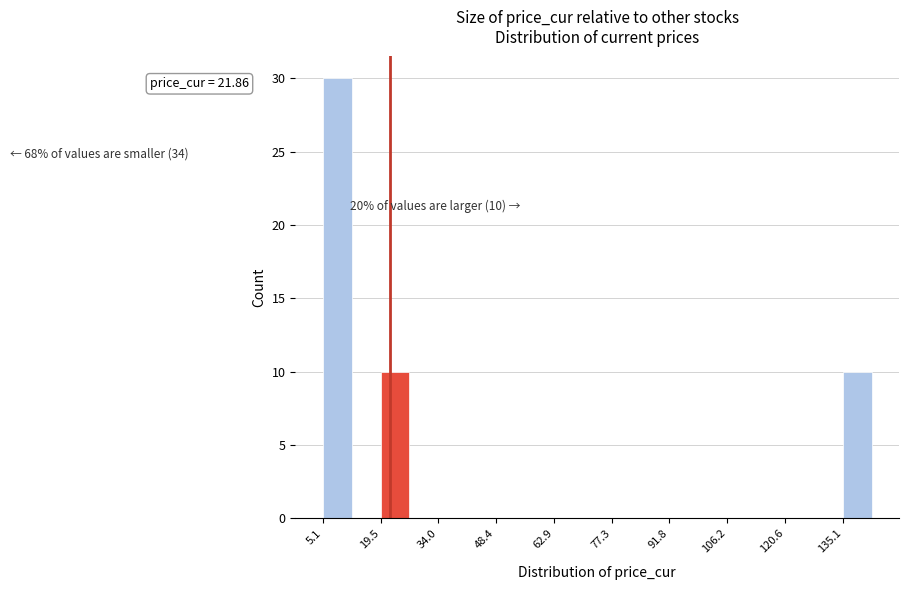

Around what value on the x-axis is the tallest bar? Give the approximate position of its centre, as read against the axis.

8